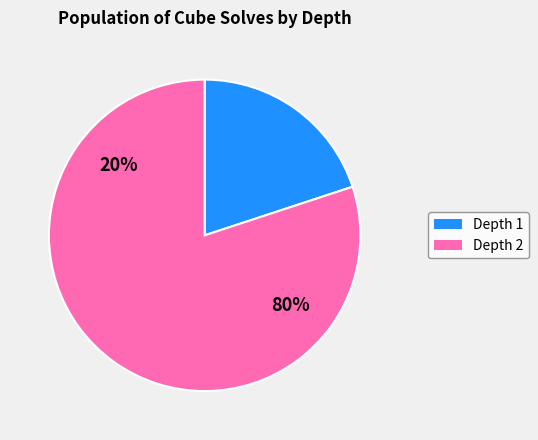

The Depth 1 slice represents 33% of the pie. True or false?

False